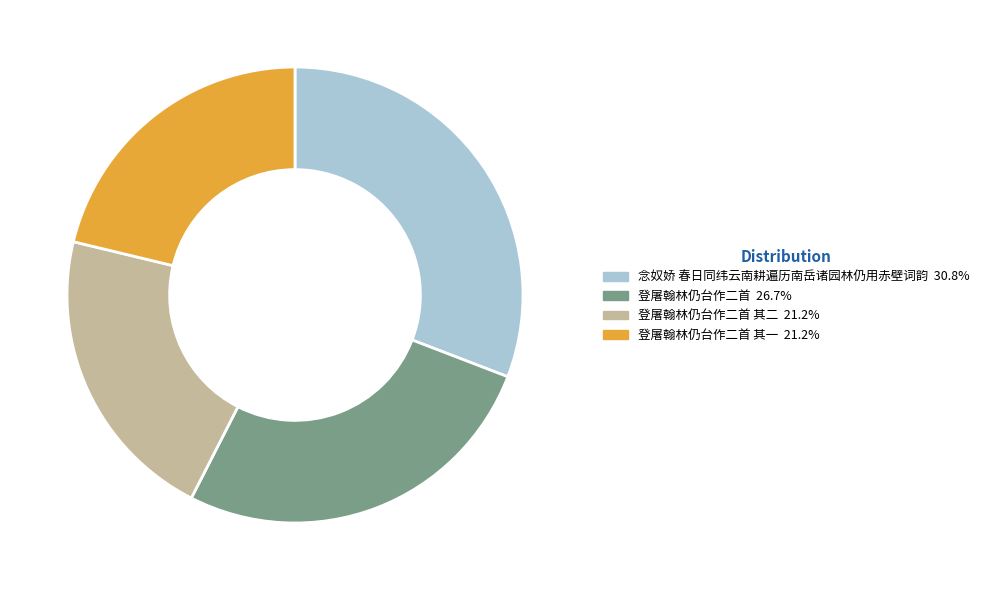

Is there a majority slice in this chart?

No